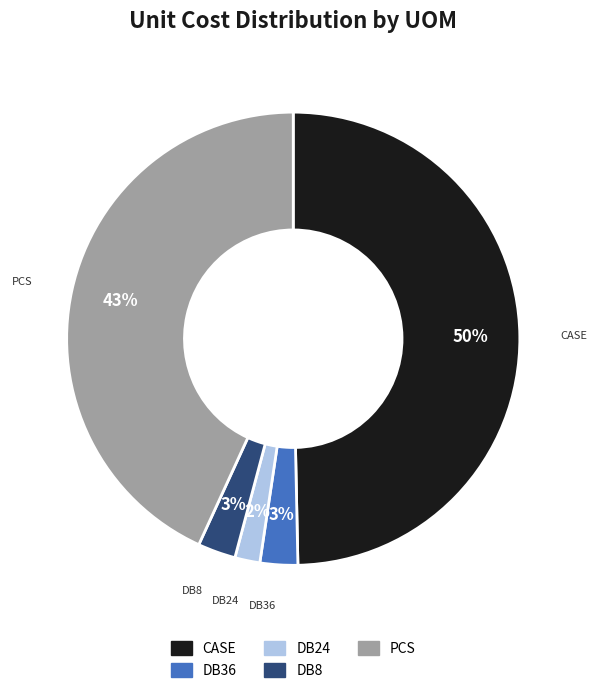

How many slices are in this pie chart?

5